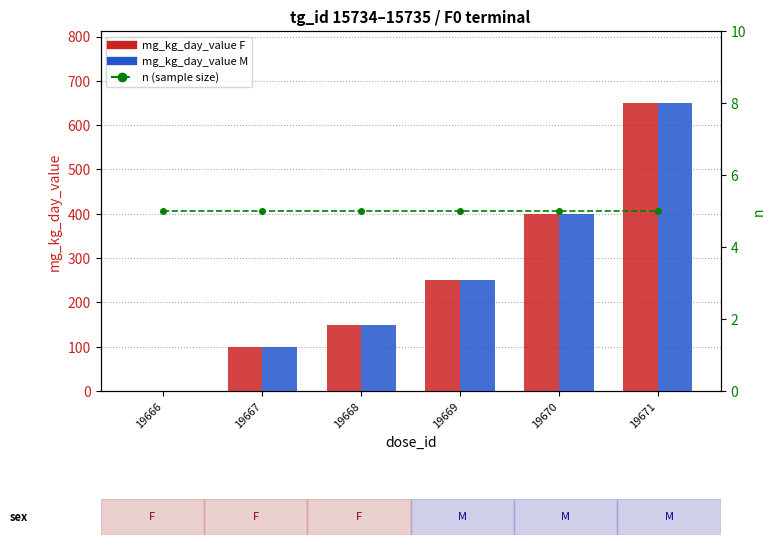

Rank the series by their maximum value, from highest to lowest.

mg_kg_day_value F, mg_kg_day_value M, n (sample size)